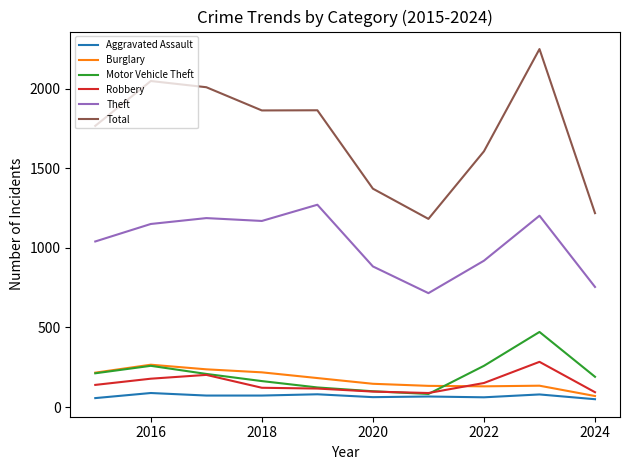

What is the minimum value for Motor Vehicle Theft?

82